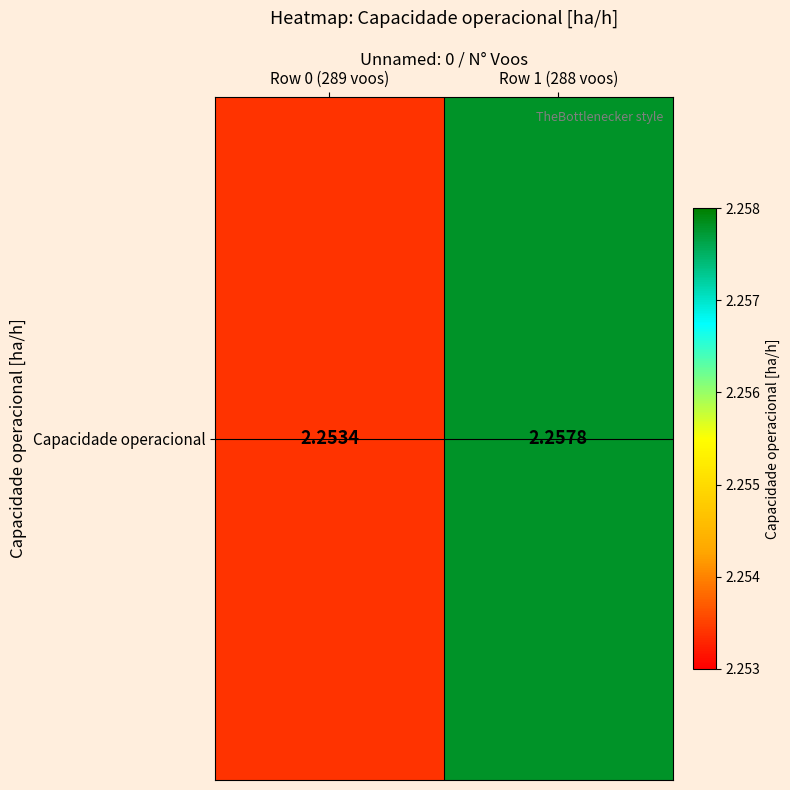

Rank the categories by value from lowest to highest.

Row 0 (289 voos), Row 1 (288 voos)